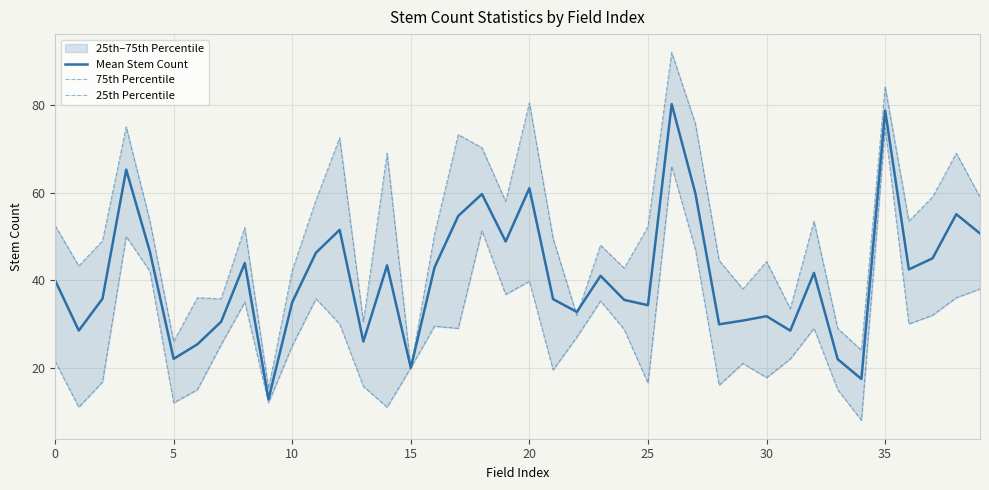

What is the minimum value for Mean Stem Count?

12.8